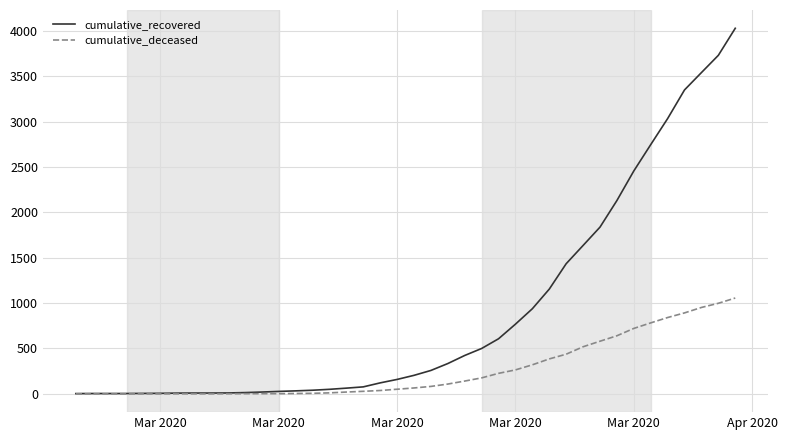

Which series has the largest range (max minus min)?

cumulative_recovered